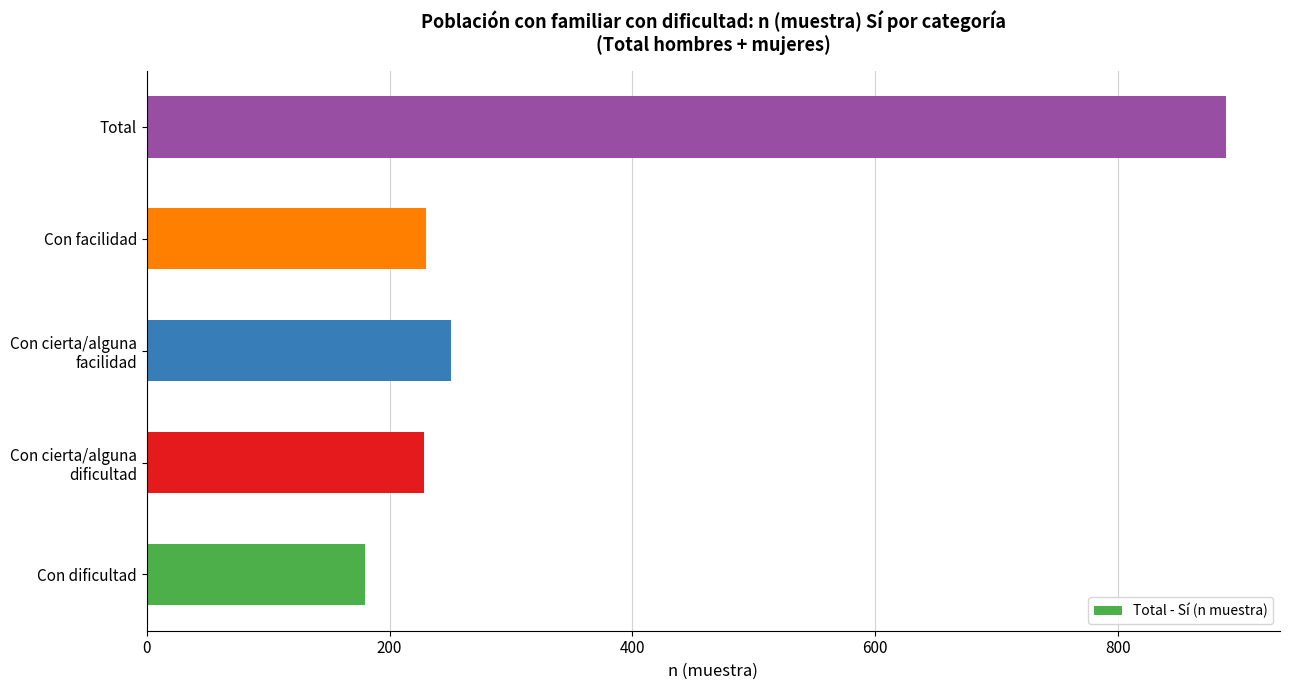

What value does the data have at Total, to the nearest 100?

900